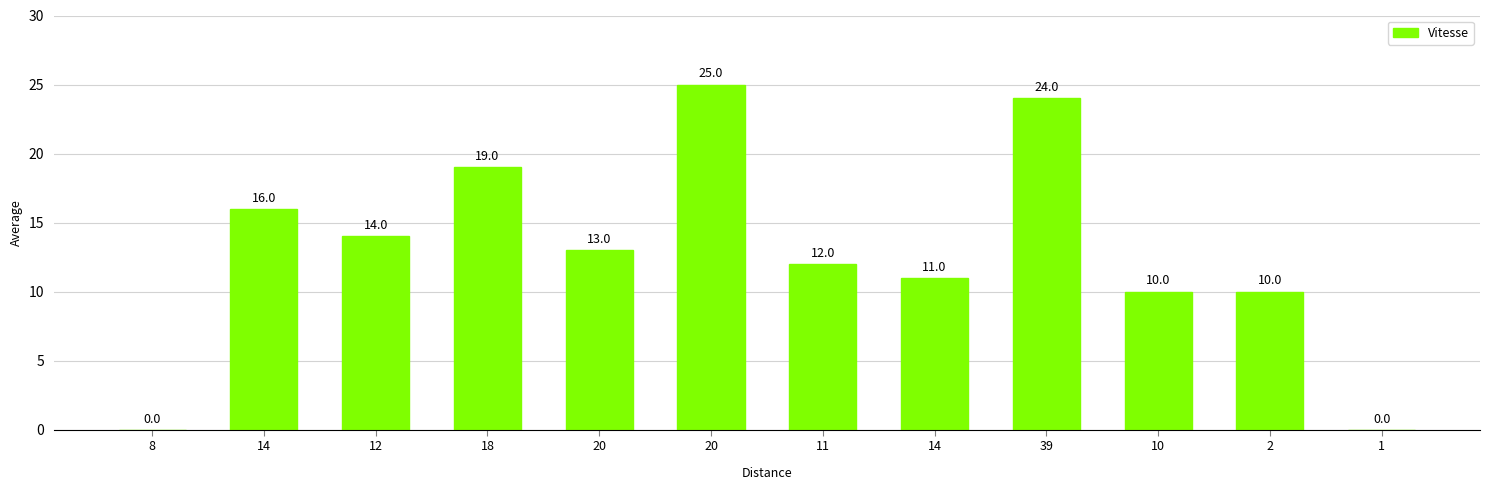

How many positive values are there?

10